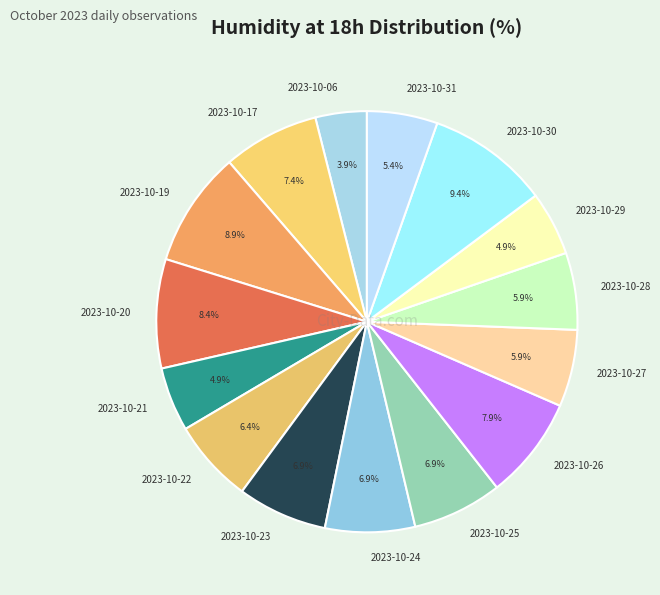

Do 2023-10-28 and 2023-10-21 together represent more than half of the pie?

No